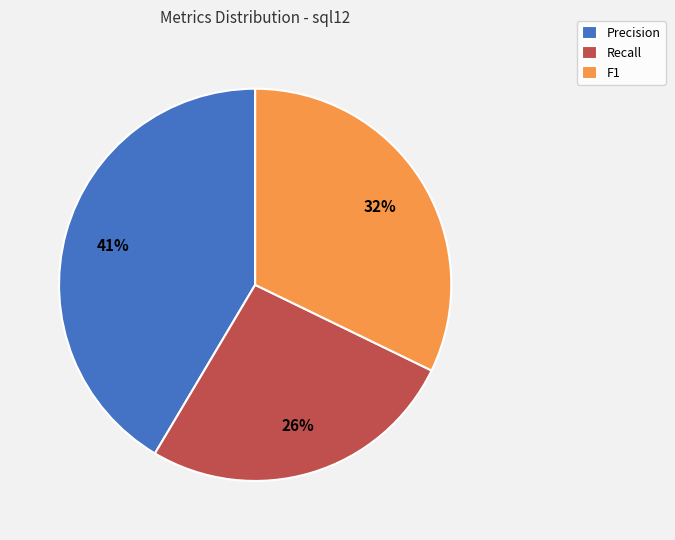

To the nearest percent, what portion does Recall represent?

26%